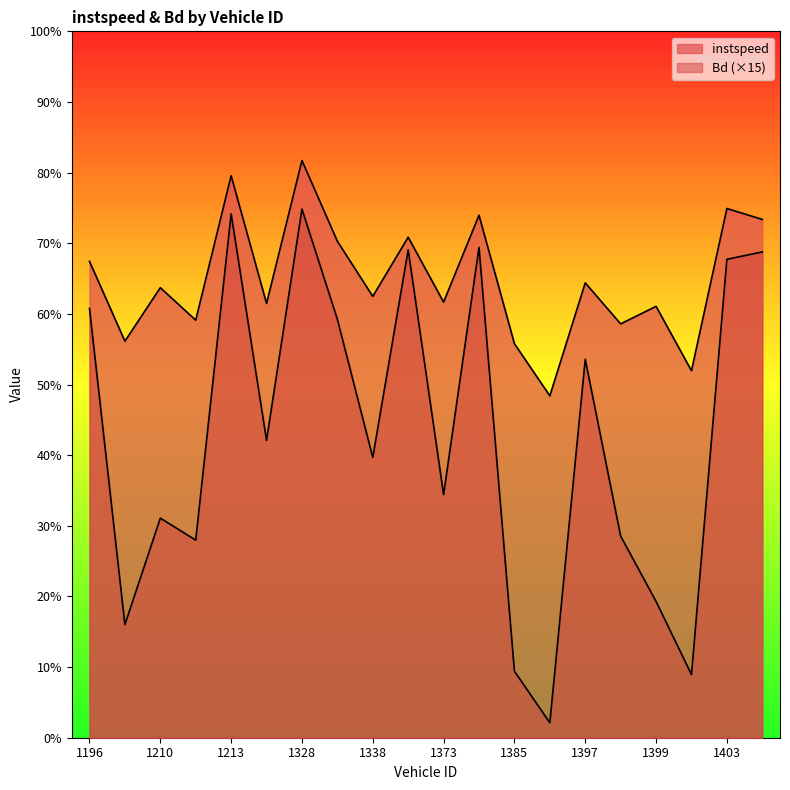

Reading right to left, transcribe all the data shown in this chart.

instspeed: 14.7	15.0	10.4	12.2	11.7	12.9	9.7	11.2	14.8	12.3	14.2	12.5	14.1	16.3	12.3	15.9	11.8	12.7	11.2	13.5
Bd: 13.8	13.5	1.8	3.9	5.7	10.7	0.4	1.9	13.9	6.9	13.8	7.9	11.8	15.0	8.4	14.8	5.6	6.2	3.2	12.2